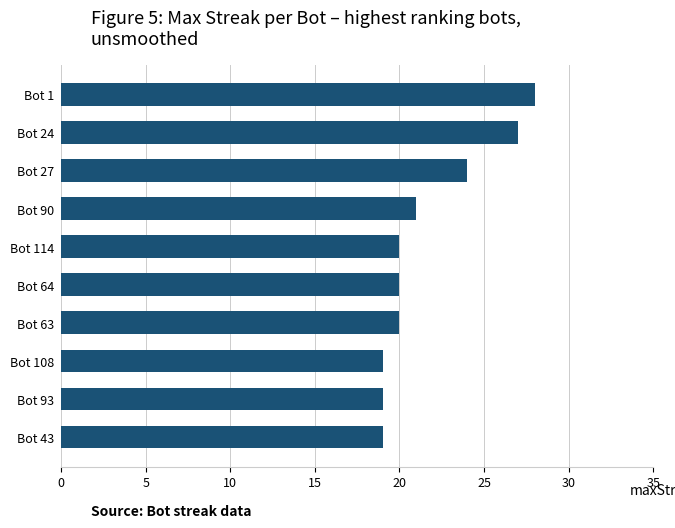

Is it true that the value at Bot 24 is 27?

True